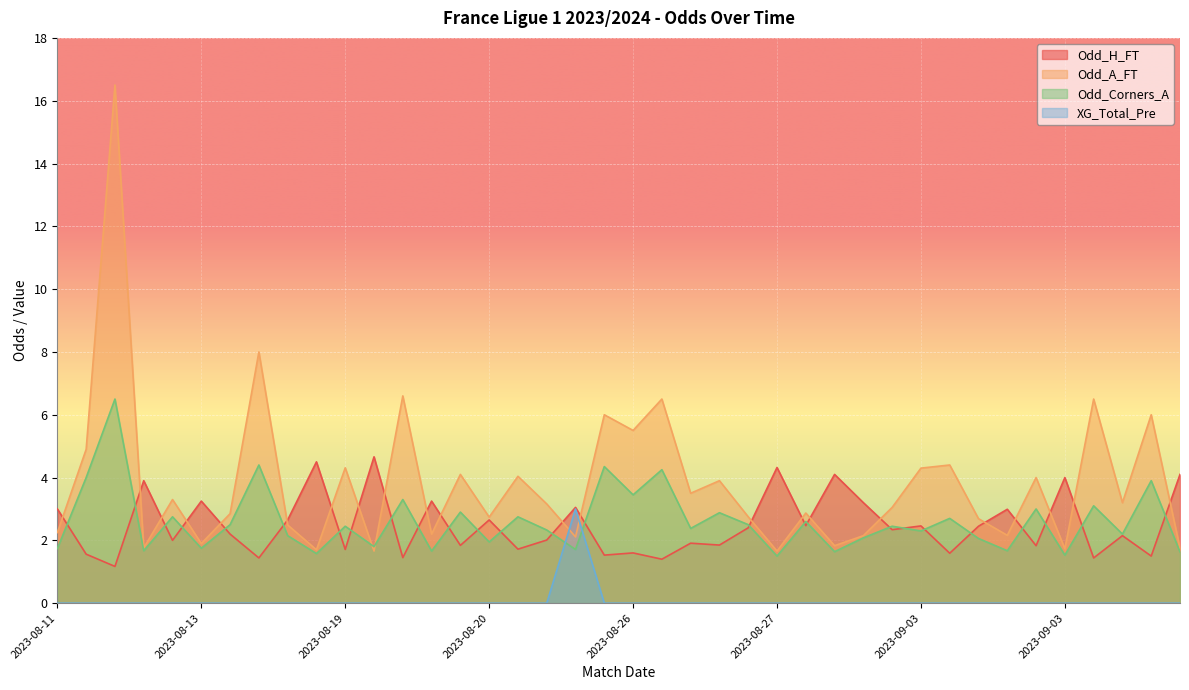

What is the difference between the highest and lowest values at 2023-08-27?

4.3